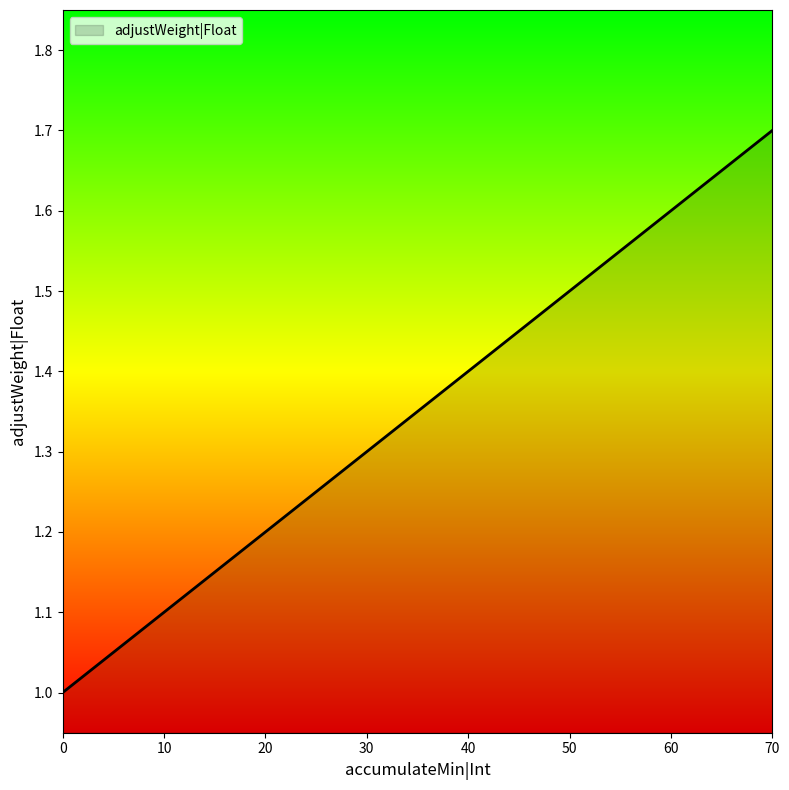

The chart shows a value of 0.3 at 30. True or false?

False